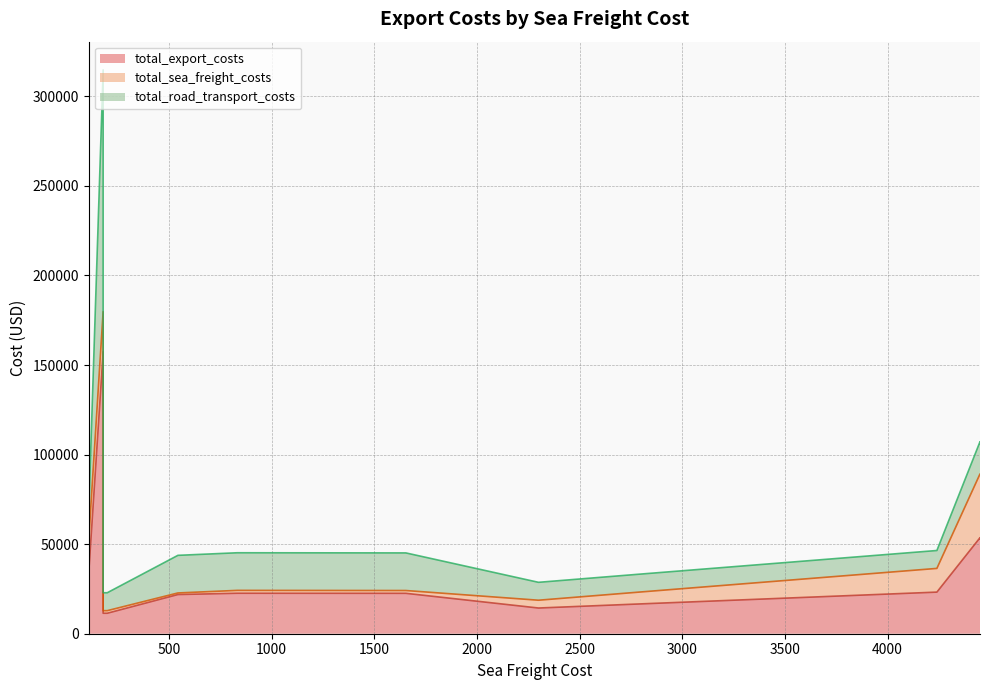

What value does the total_export_costs series have at Brisbane, to the nearest 100?

53600